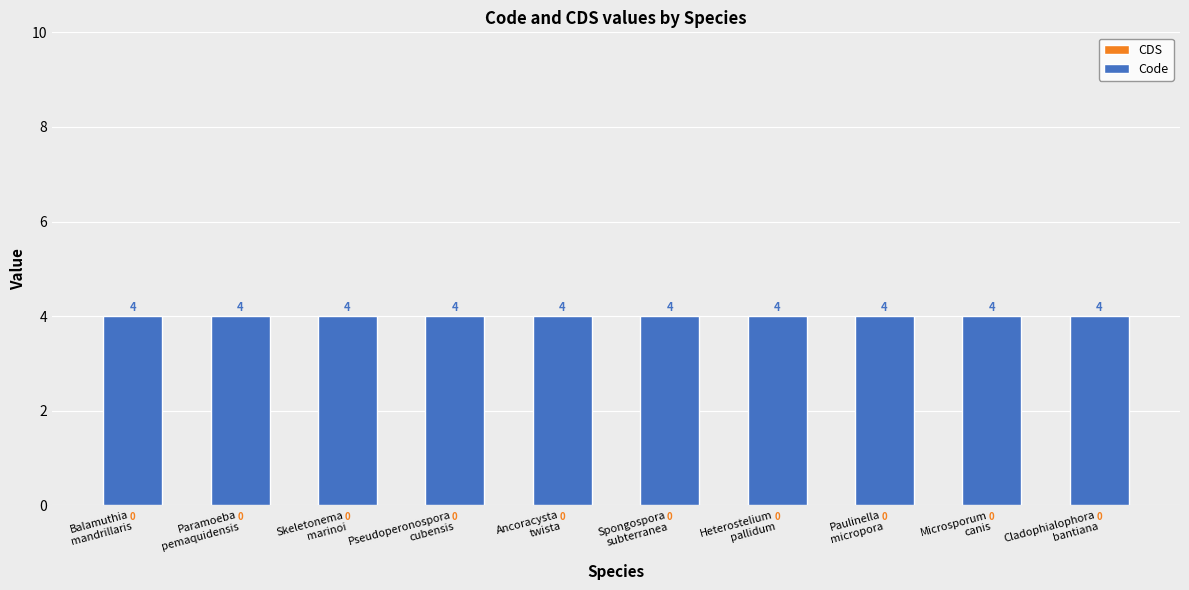

What position from the right is Heterostelium
pallidum?

4